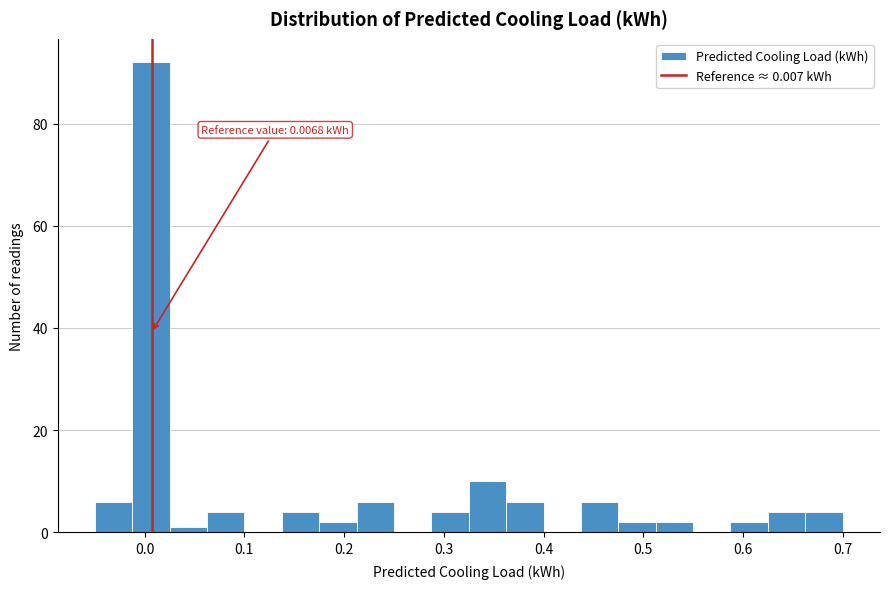

Around what value on the x-axis is the tallest bar? Give the approximate position of its centre, as read against the axis.

0.01